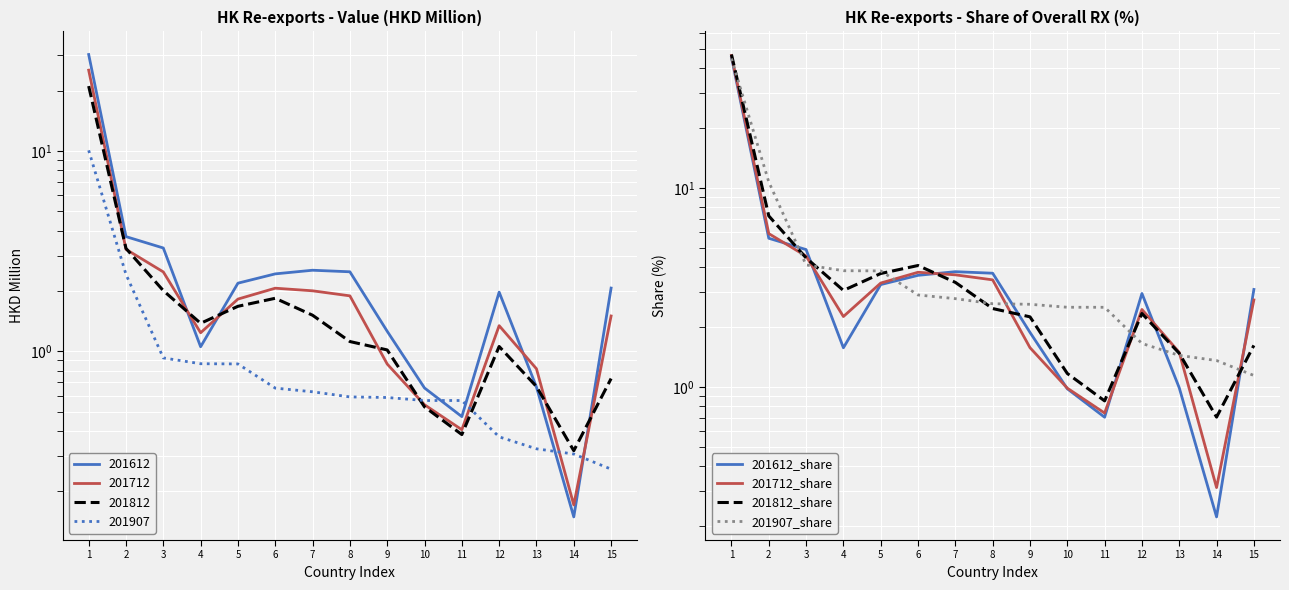

At which category does 201612_share reach its first local peak?

7